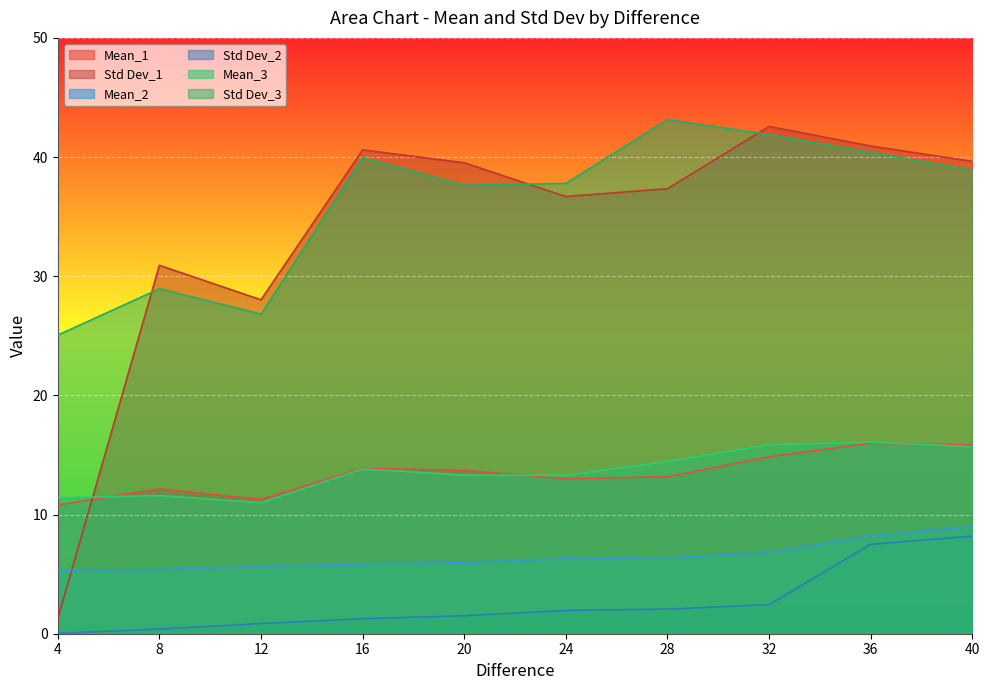

The Std Dev_2 series shows 0.0 at 4. True or false?

False